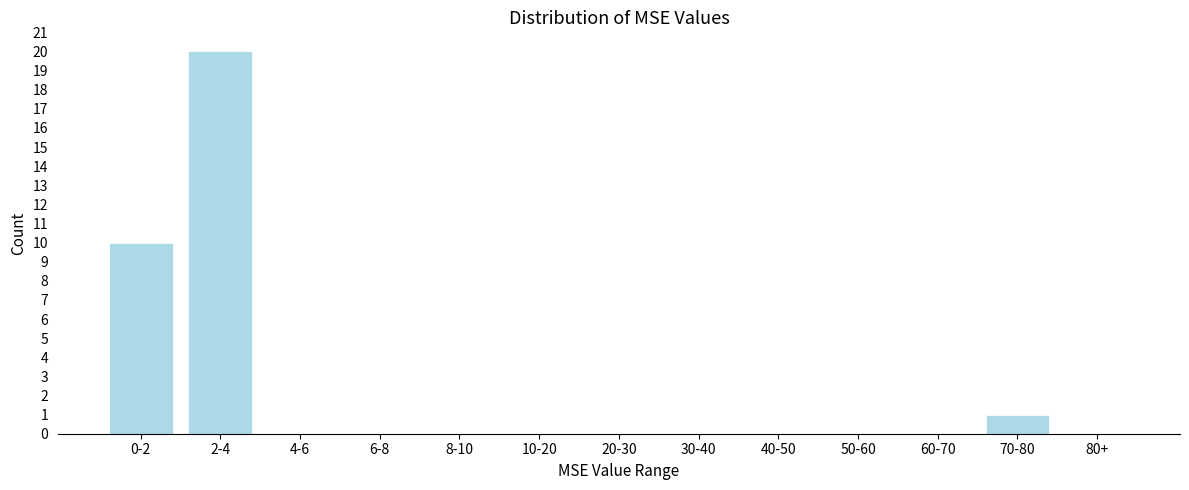

Reading left to right, what are all the values shown in this chart?

0-2=10	2-4=20	4-6=0	6-8=0	8-10=0	10-20=0	20-30=0	30-40=0	40-50=0	50-60=0	60-70=0	70-80=1	80+=0